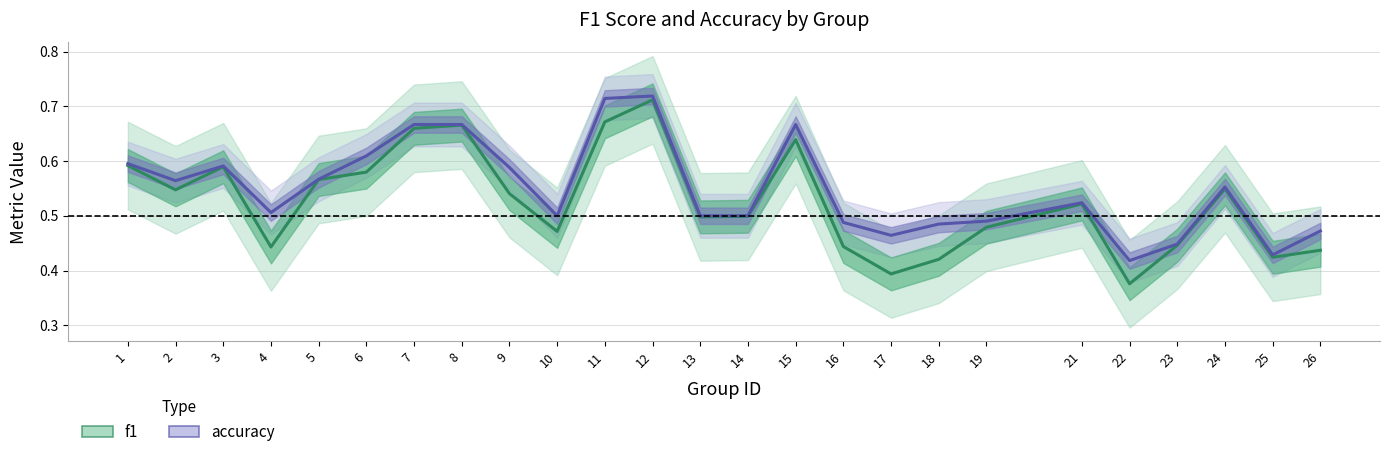

True or false: accuracy has more than 0 points higher than both neighbors.

True